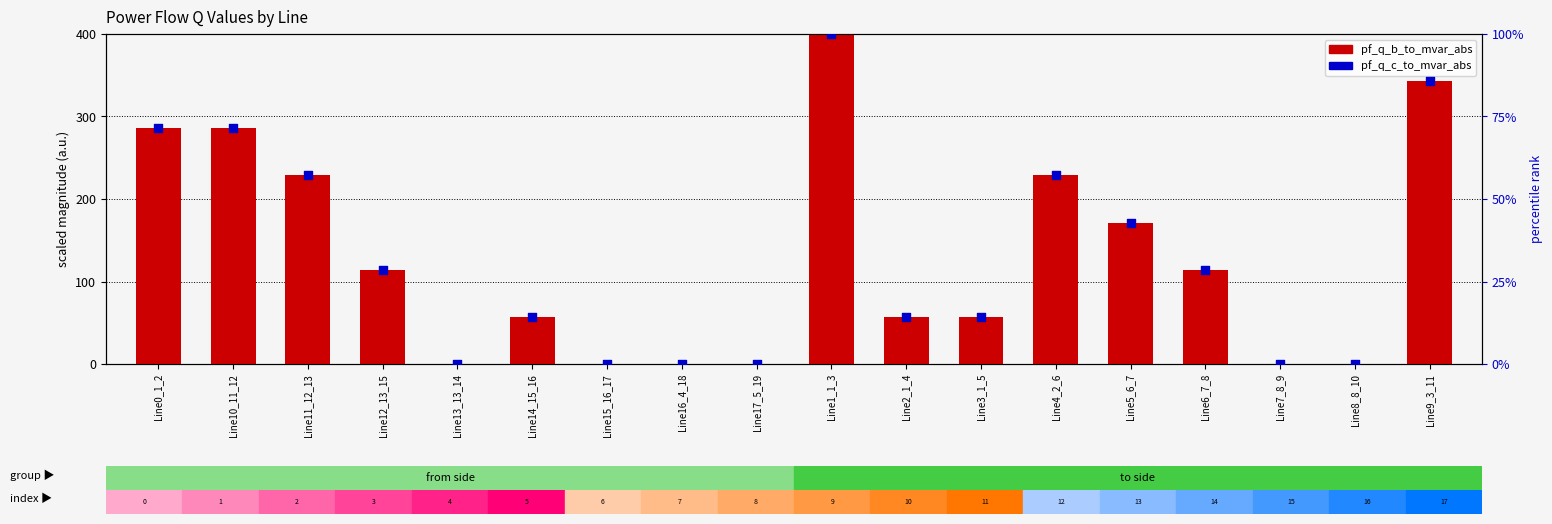

Is the value of pf_q_b_to_mvar_abs at Line14_15_16 greater than the value of pf_q_c_to_mvar_abs at Line15_16_17?

Yes